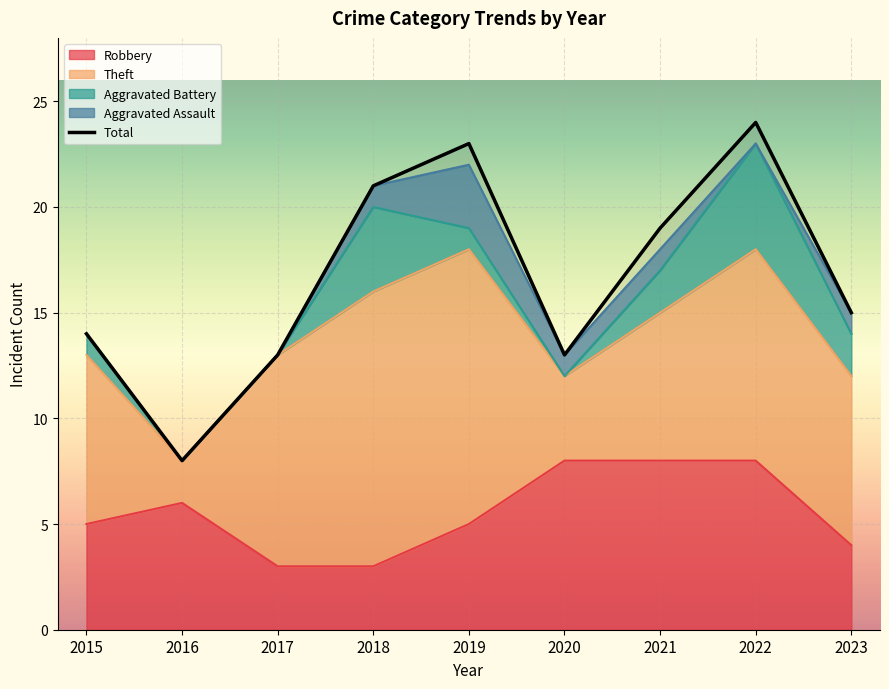

What is the value of the 1st point from the left?

14